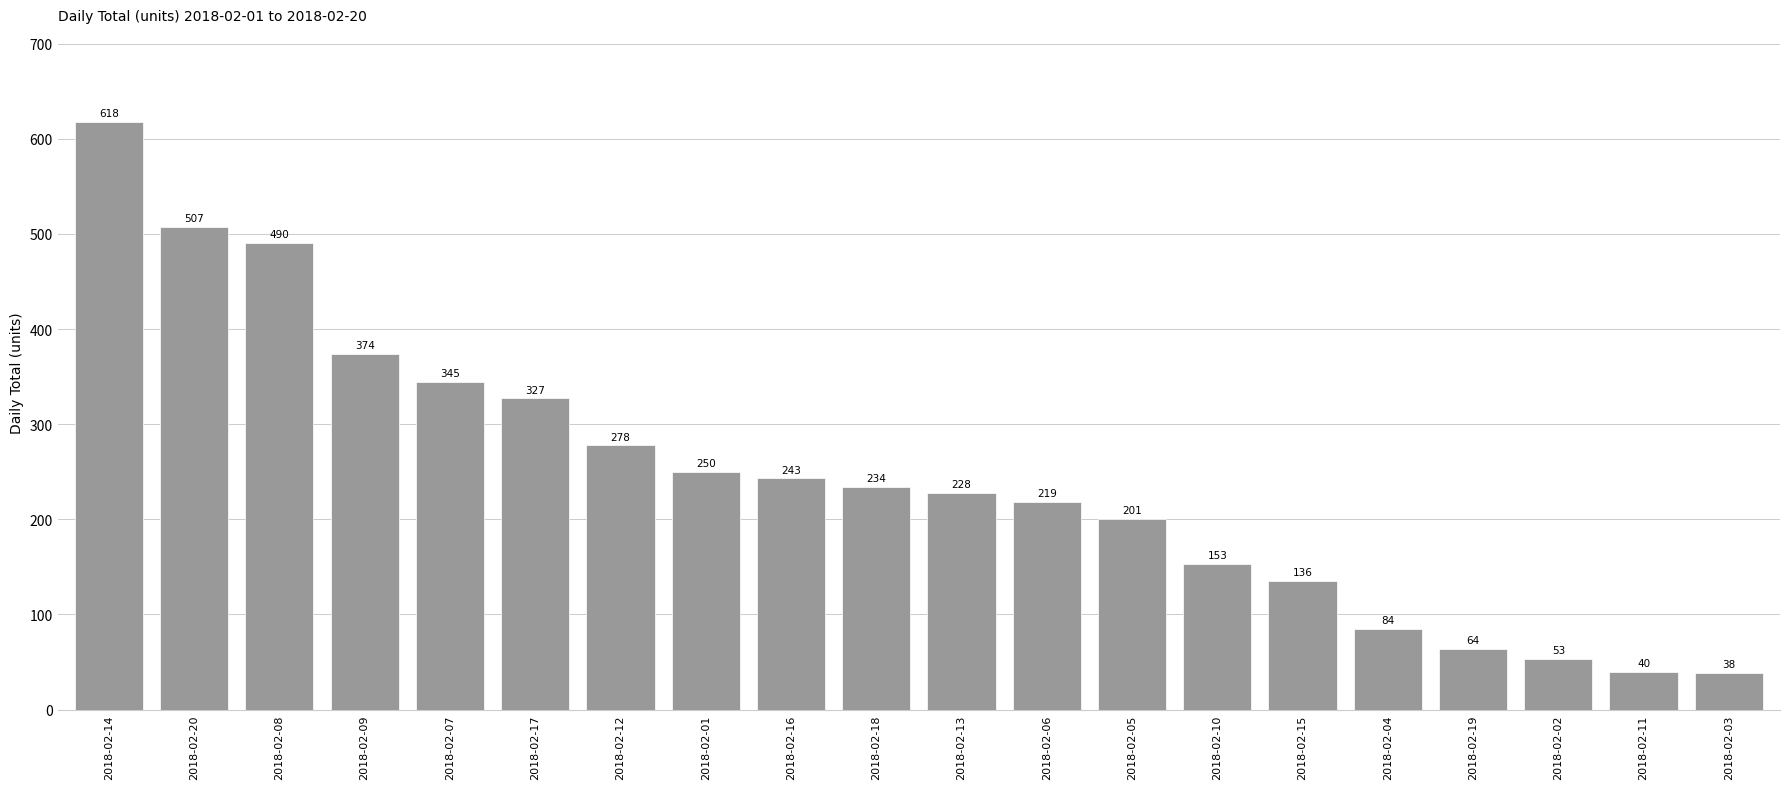

Rank the categories by value from lowest to highest.

2018-02-03, 2018-02-11, 2018-02-02, 2018-02-19, 2018-02-04, 2018-02-15, 2018-02-10, 2018-02-05, 2018-02-06, 2018-02-13, 2018-02-18, 2018-02-16, 2018-02-01, 2018-02-12, 2018-02-17, 2018-02-07, 2018-02-09, 2018-02-08, 2018-02-20, 2018-02-14